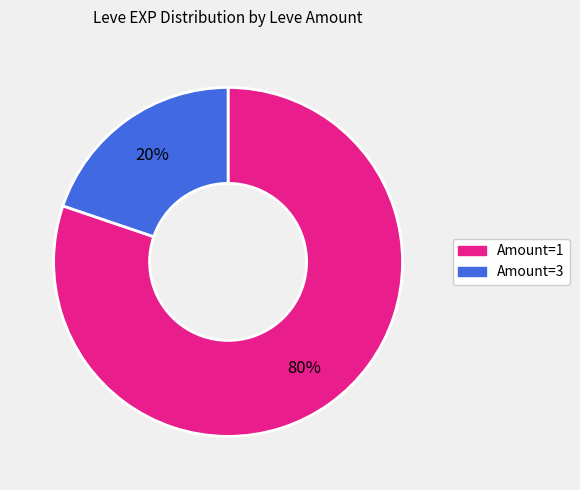

To the nearest percent, what is the difference between the largest and smallest slice percentages?

60%